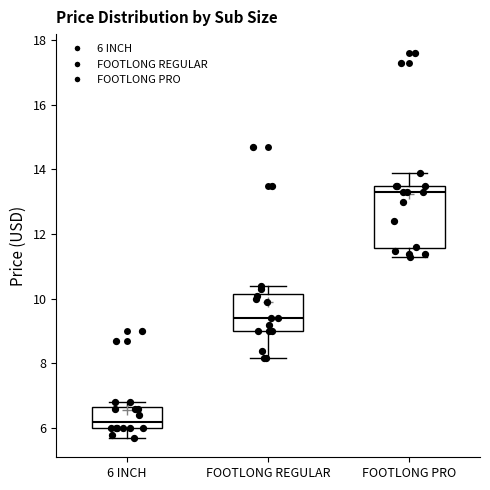

Reading left to right, read every box against the y-axis: the position of its median line, the range the box covers, and the ends of its whiskers. The values are not printed on the chart, so give them approximately, as read against the axis.

6 INCH: median 6.2, box 6.0 to 6.6, whiskers 5.6 to 6.8
FOOTLONG REGULAR: median 9.4, box 9.0 to 10.2, whiskers 8.2 to 10.4
FOOTLONG PRO: median 13.2, box 11.6 to 13.4, whiskers 11.2 to 13.8